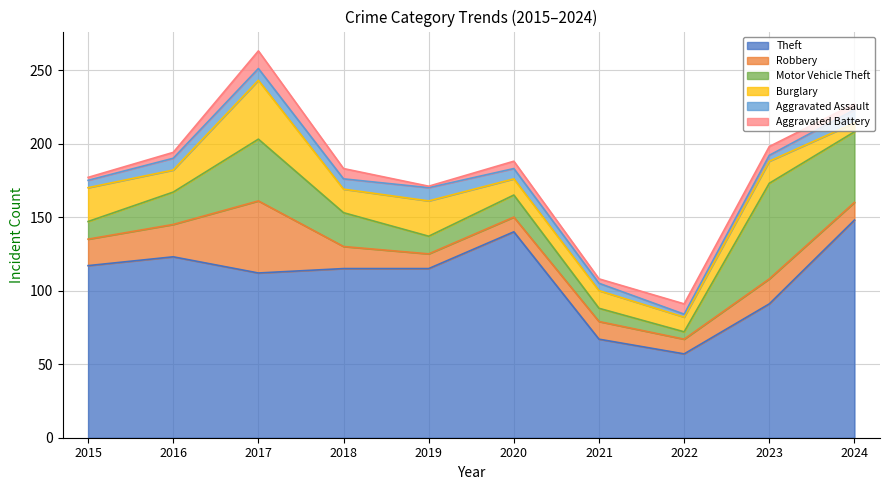

At which label is Motor Vehicle Theft closest to 35?

2017